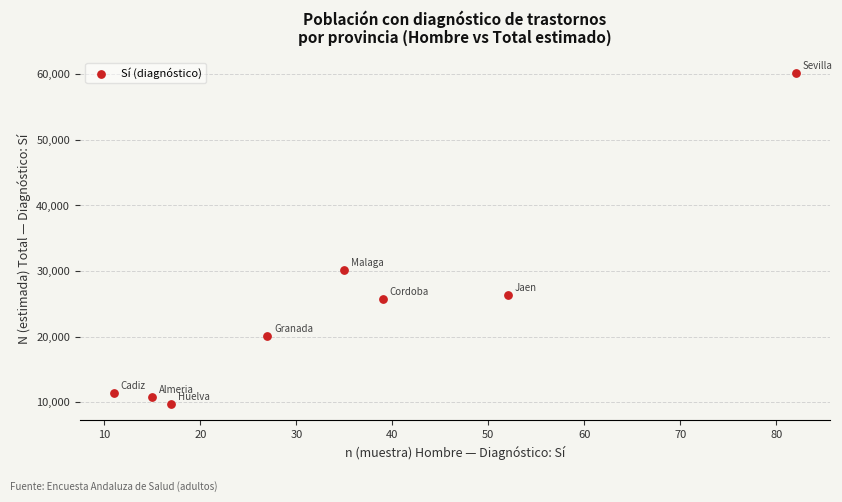

What Y value in the scatter plot is closest to 34918?

30157